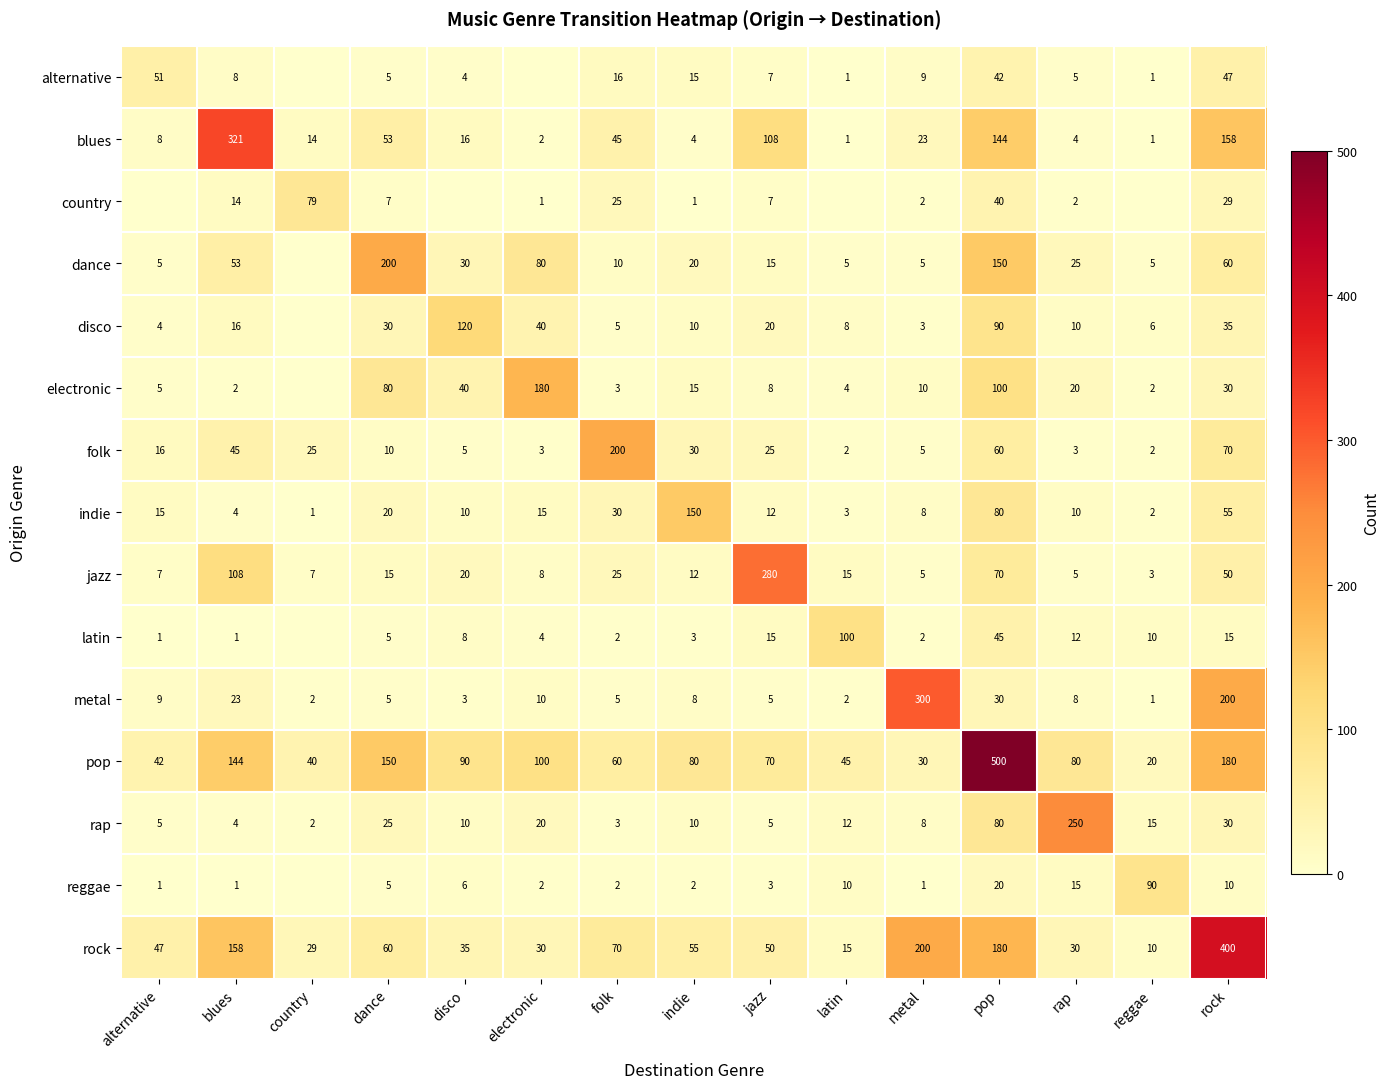

At how many categories does at least one series exceed 420?

1